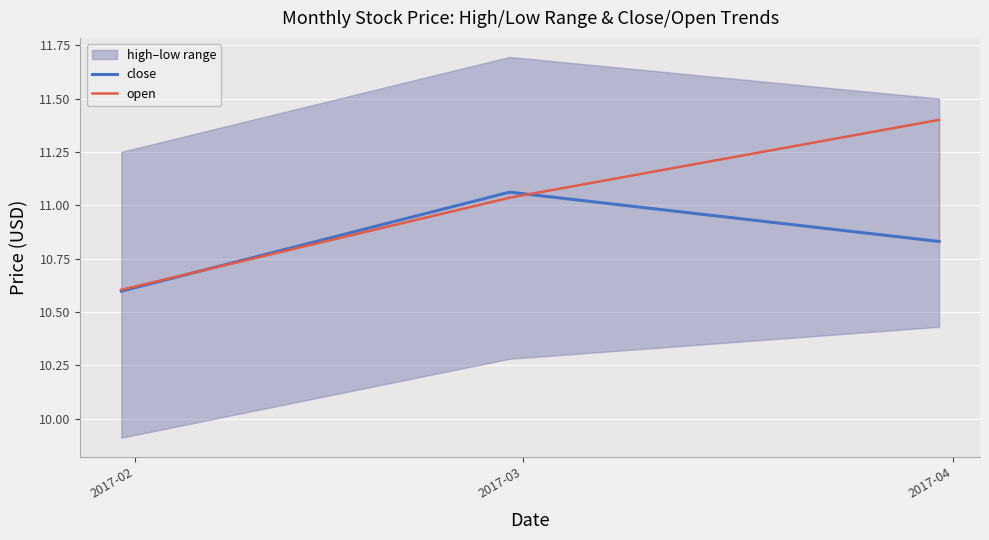

What is the difference between the maximum and second lowest values in the open series?

0.4